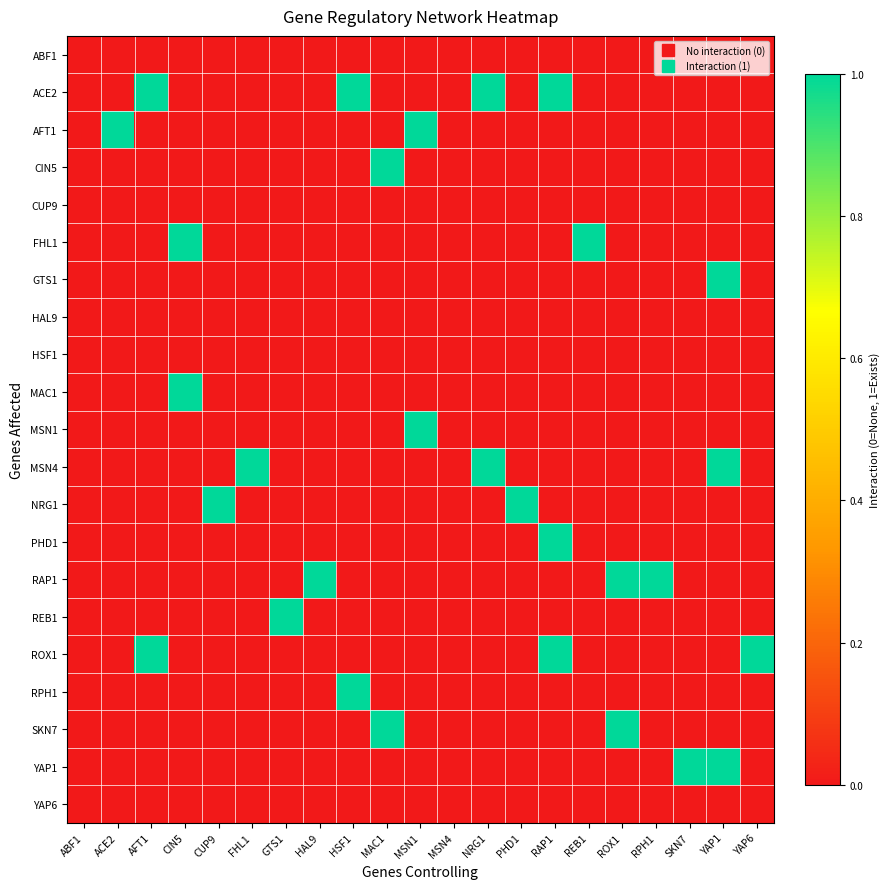

At how many categories does at least one series exceed 0?

19